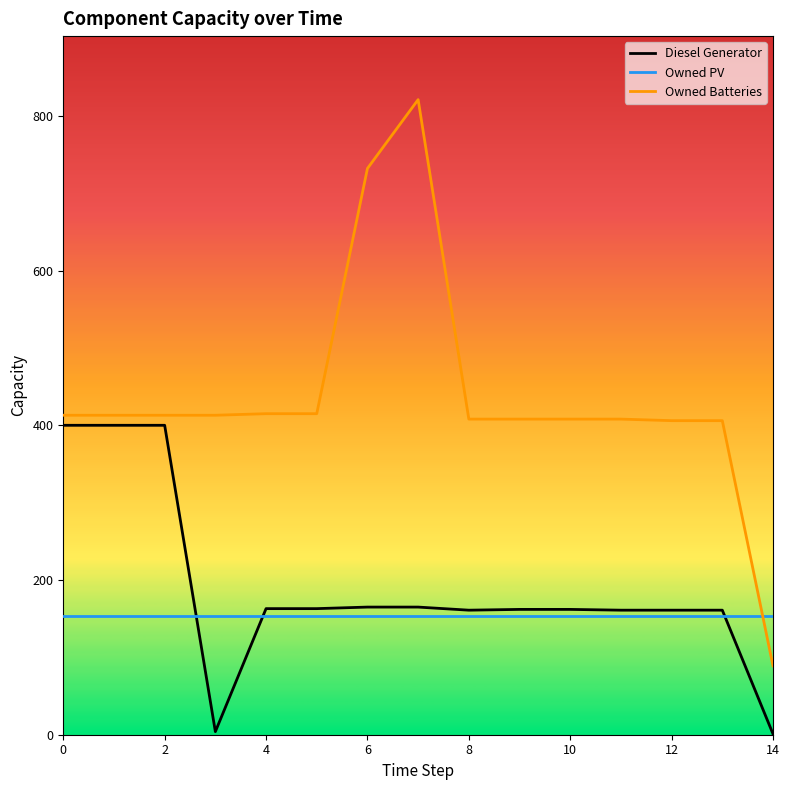

Rank the series by their maximum value, from lowest to highest.

Owned PV, Diesel Generator, Owned Batteries